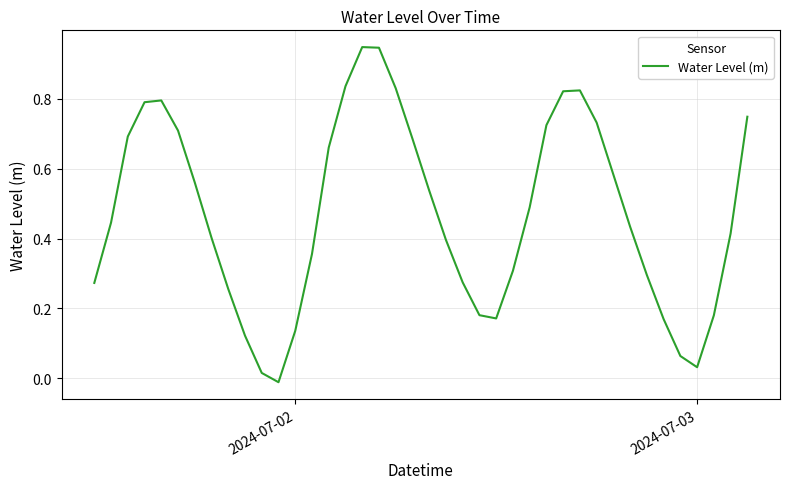

What is the difference between the maximum and minimum values?

1.0